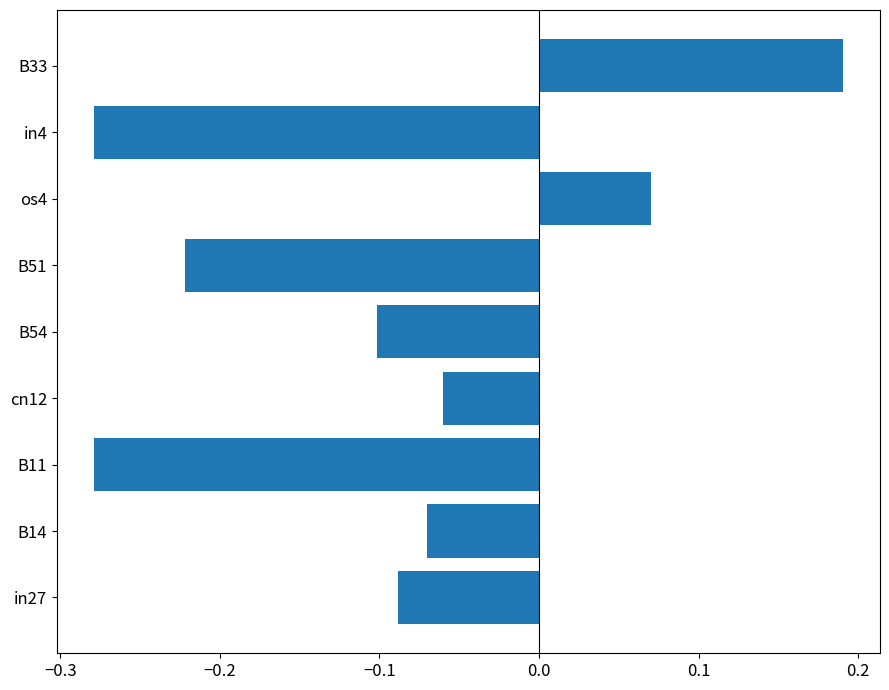

Is it true that the value at B51 is -0.1?

False